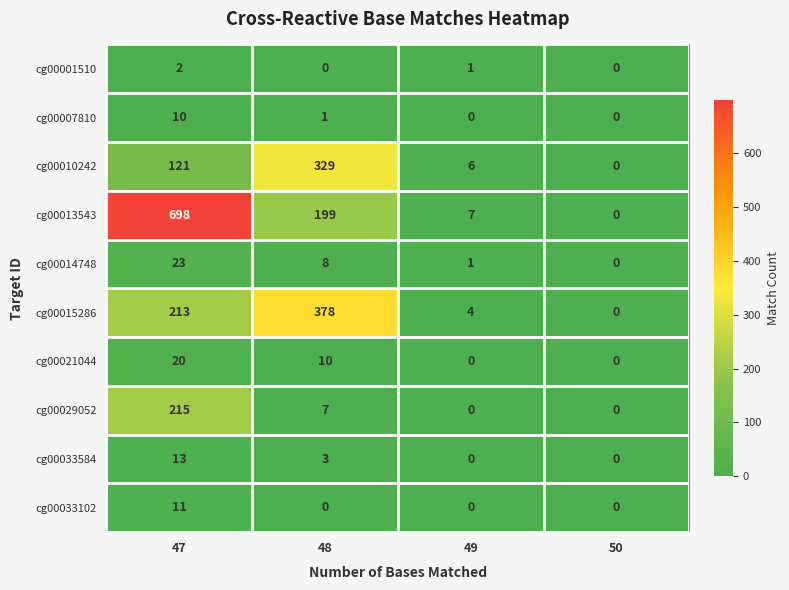

Which series changed the most between 47 and 48?

cg00013543